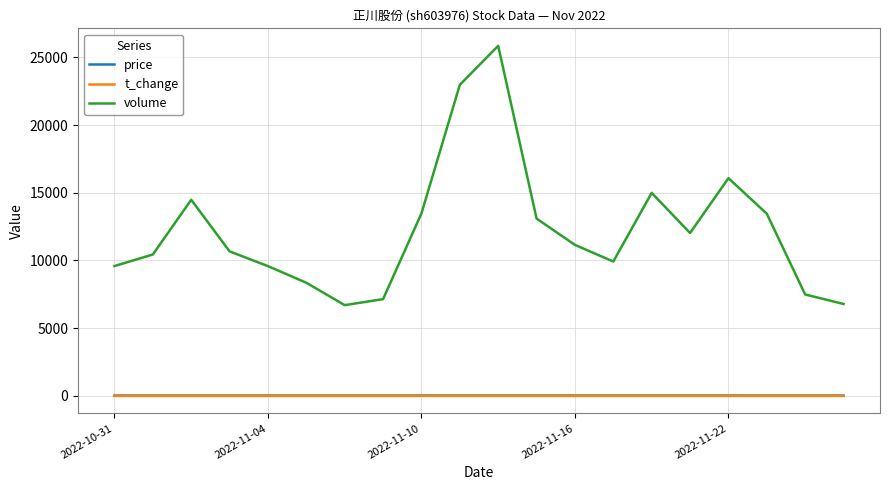

What is the minimum value shown in the chart?

0.4